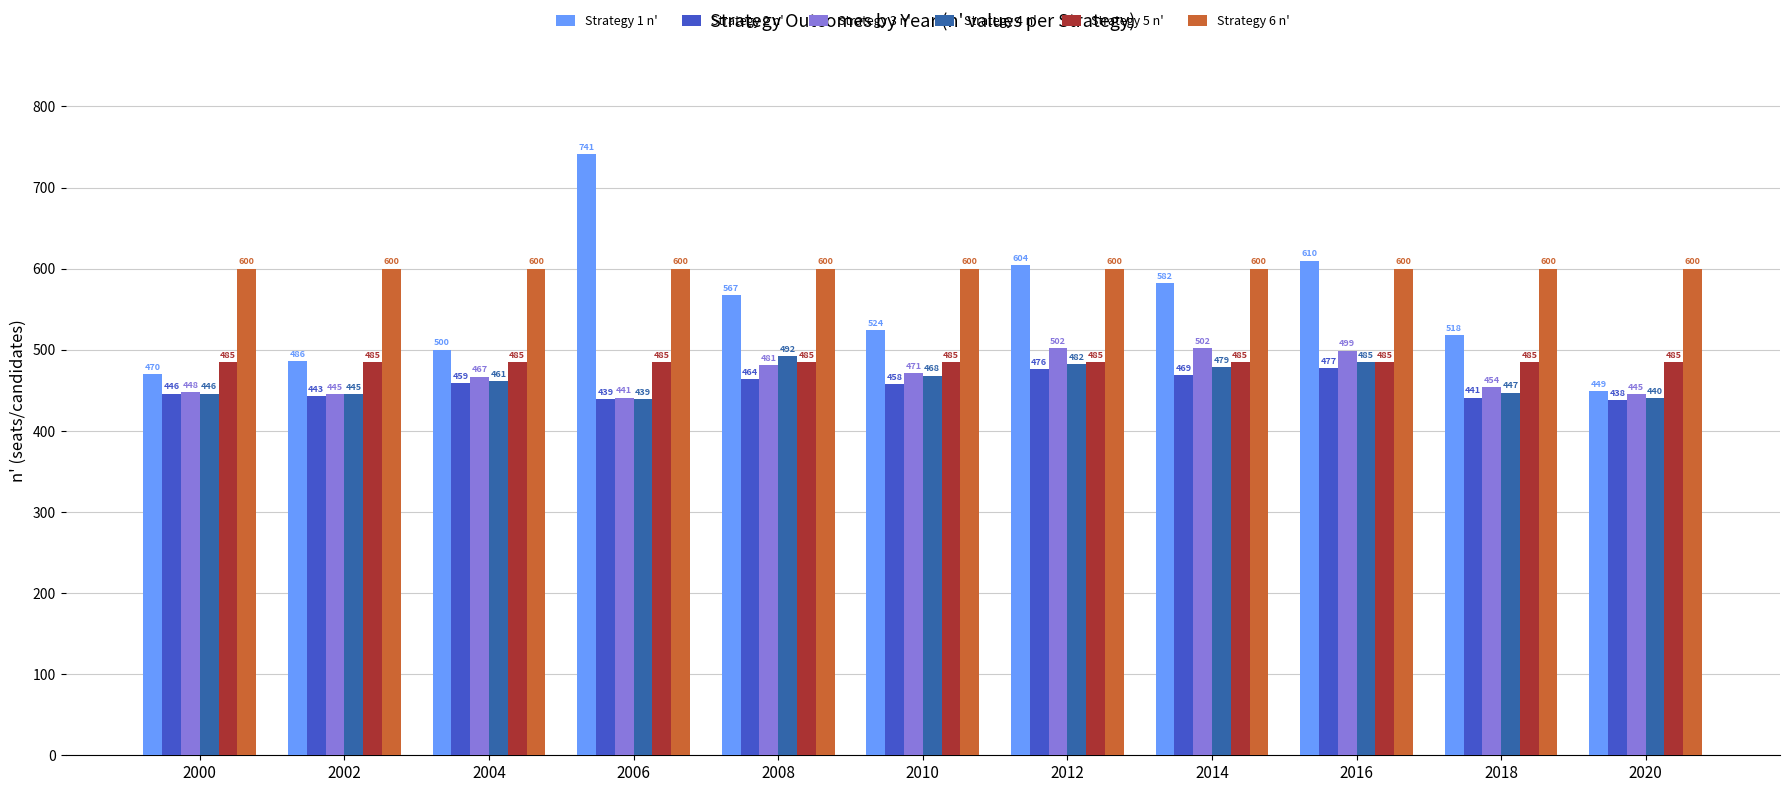

The value of Strategy 2 n' at 2016 is 477. True or false?

True